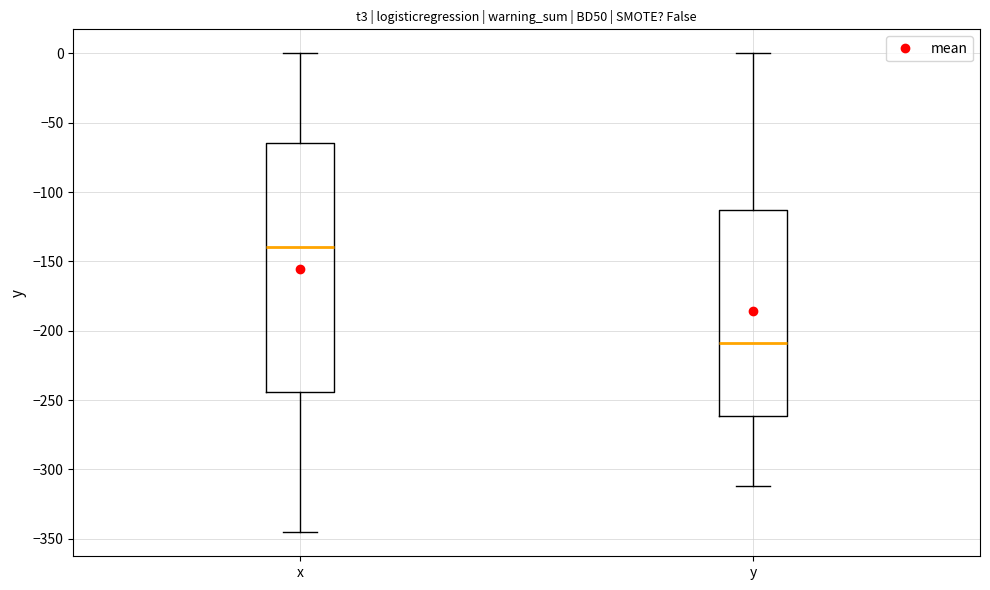

Reading left to right, read every box against the y-axis: the position of its median line, the range the box covers, and the ends of its whiskers. The values are not printed on the chart, so give them approximately, as read against the axis.

x: median -140, box -245 to -65, whiskers -345 to 0
y: median -210, box -260 to -115, whiskers -310 to 0